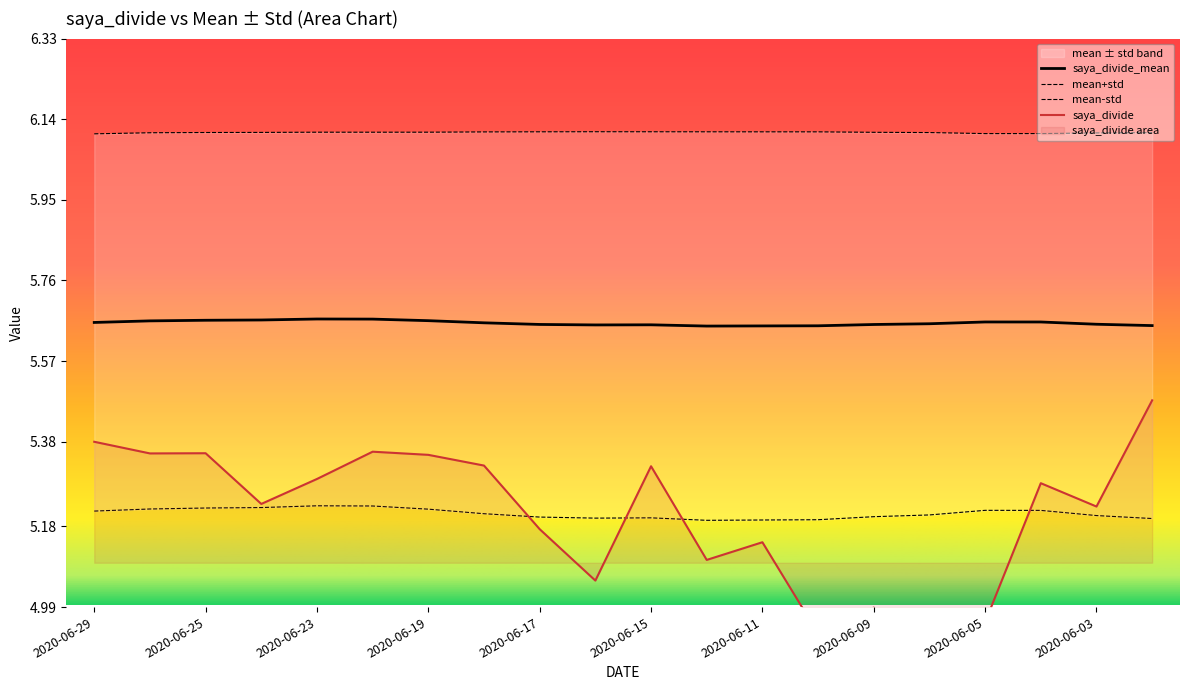

Which series has the largest range (max minus min)?

saya_divide